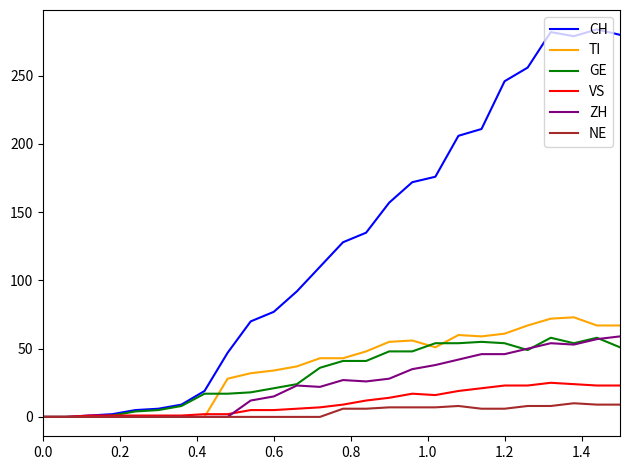

Which series has the largest range (max minus min)?

CH